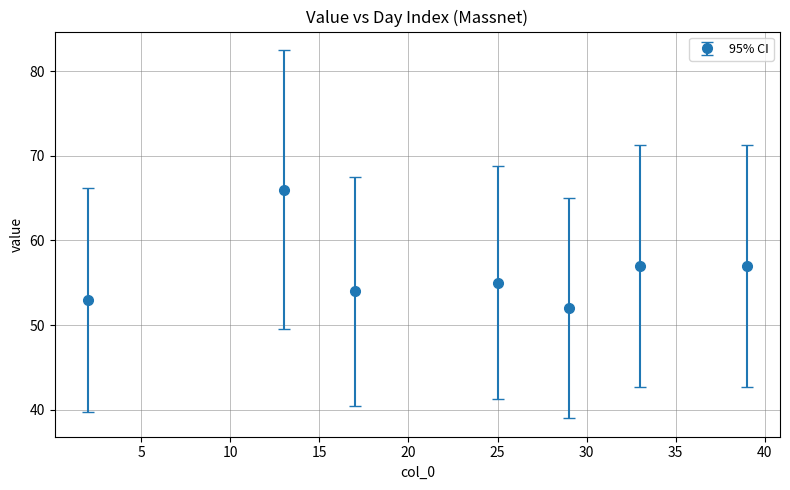

What is the maximum value shown in the chart?

66